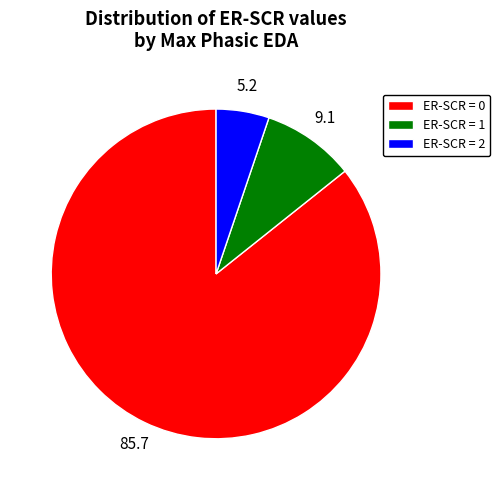

True or false: ER-SCR = 1 accounts for 4% of the total.

False